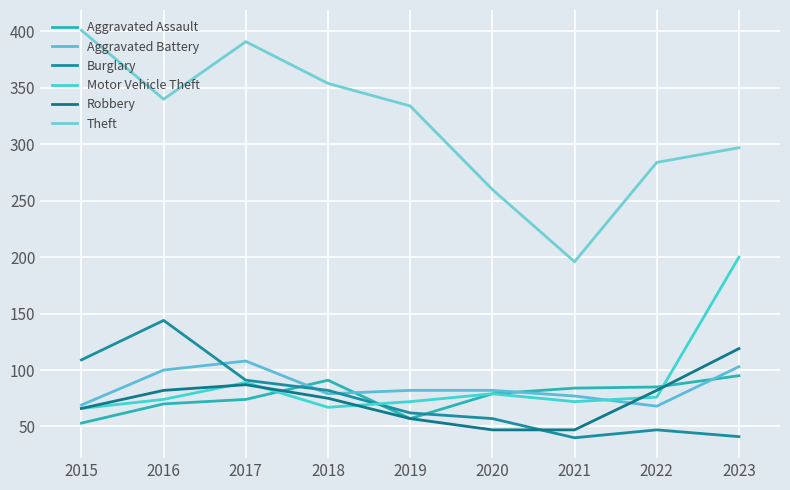

The value of Motor Vehicle Theft at 2023 is 310. True or false?

False